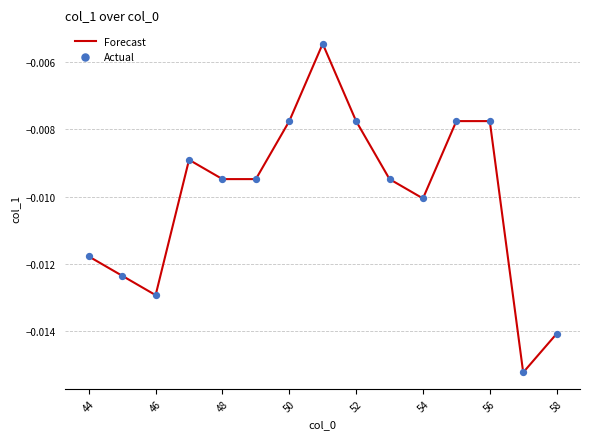

Is this an area chart (filled region under the line)?

No